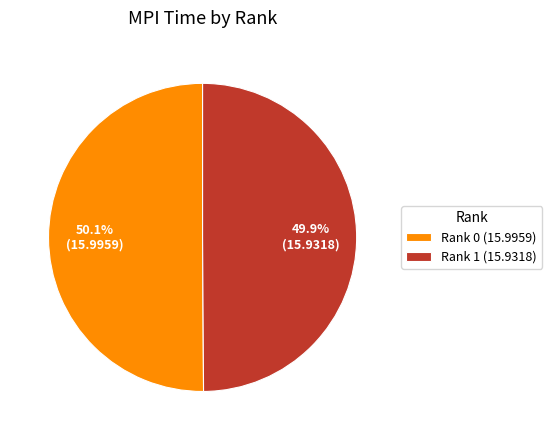

Approximately how many times larger is the value at Rank 1 (15.9318) compared to Rank 0 (15.9959)?

1.0